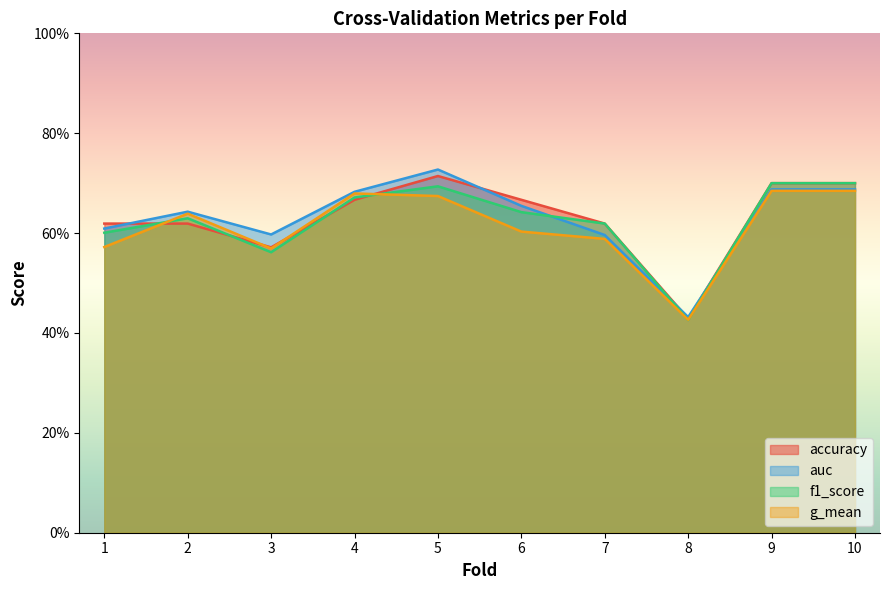

Between 3 and 8, which is larger?

3